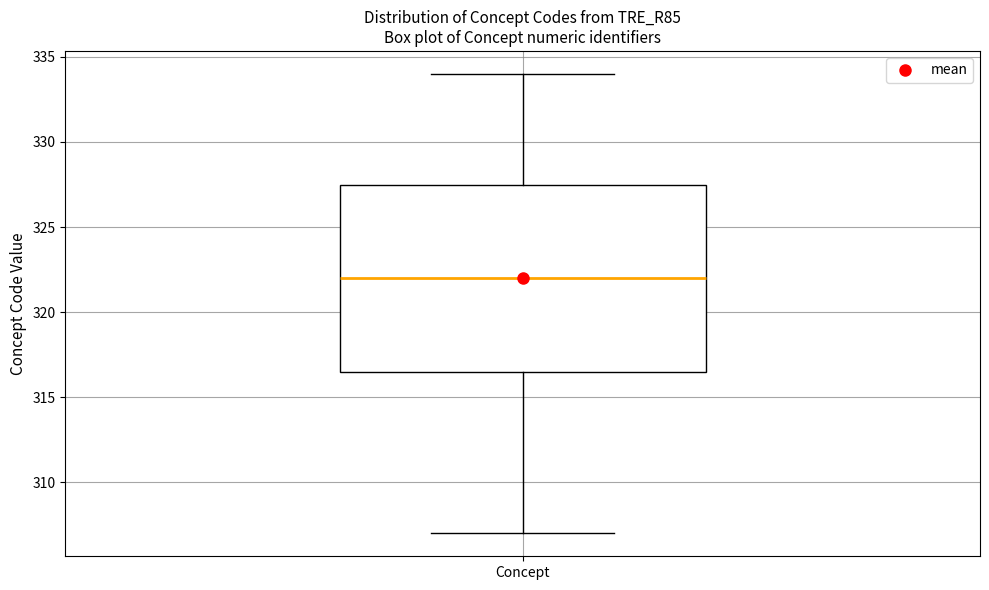

Read this box plot against the y-axis: the position of the median line, the range covered by the box, and the ends of both whiskers. The values are not printed on the chart, so give them approximately, as read against the axis.

median 322.0, box 316.5 to 327.5, whiskers 307.0 to 334.0